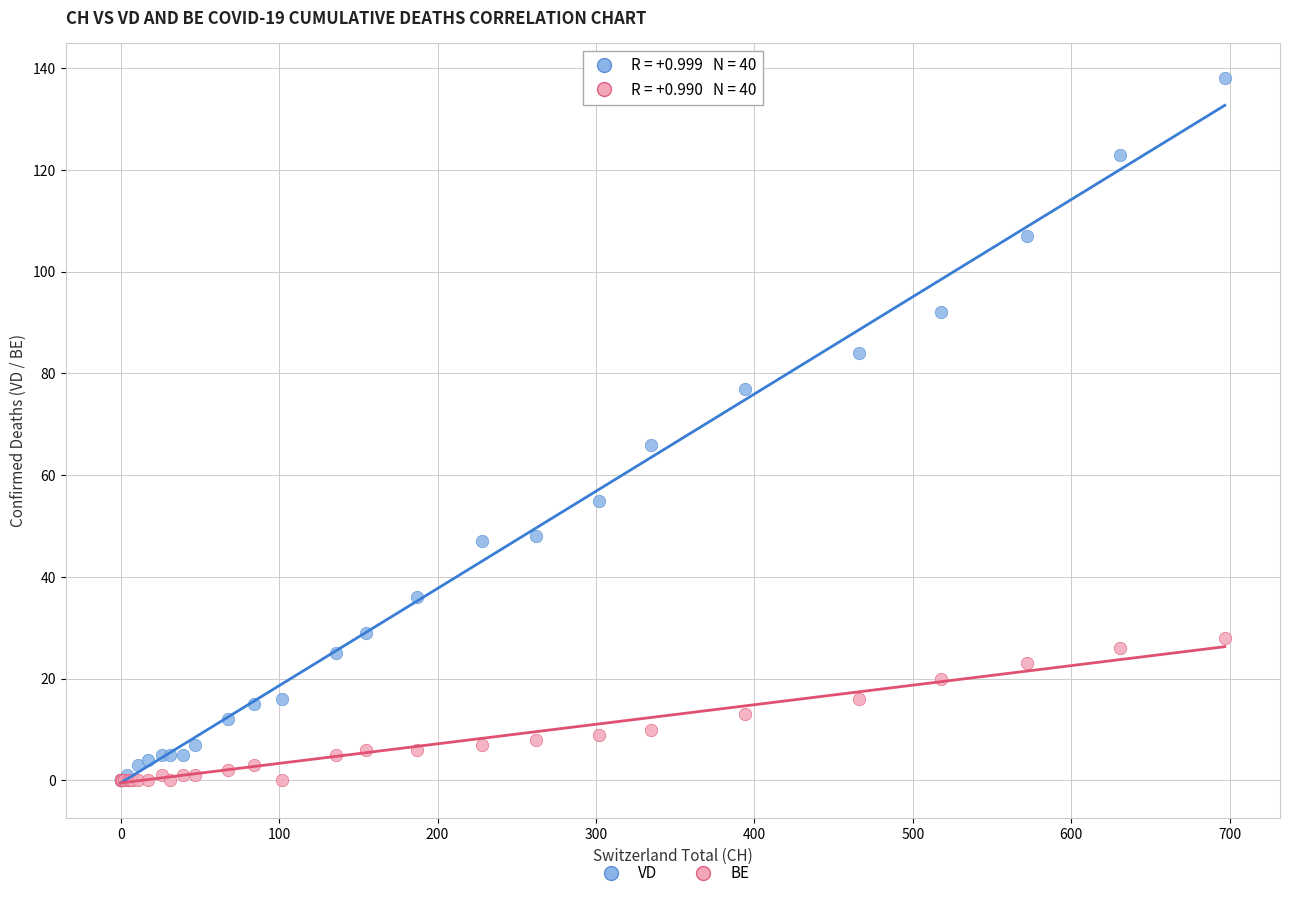

Across all series, what Y value is closest to 69?

66